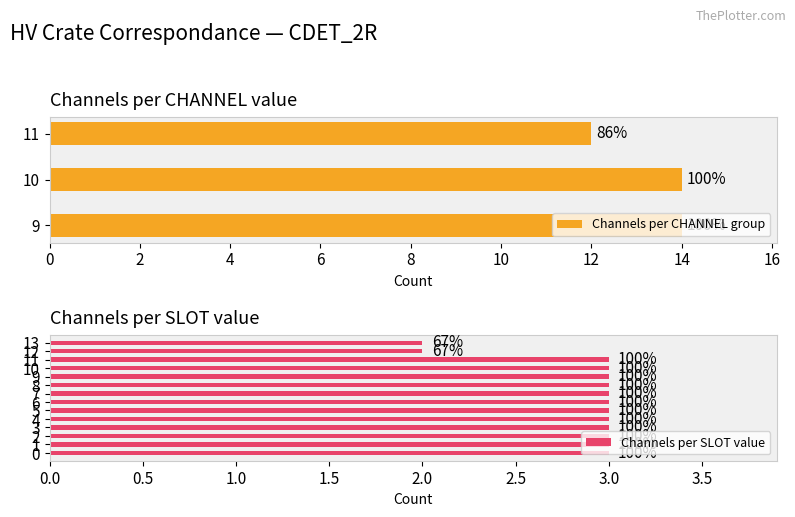

Are the bars grouped side by side (vs. stacked)?

No